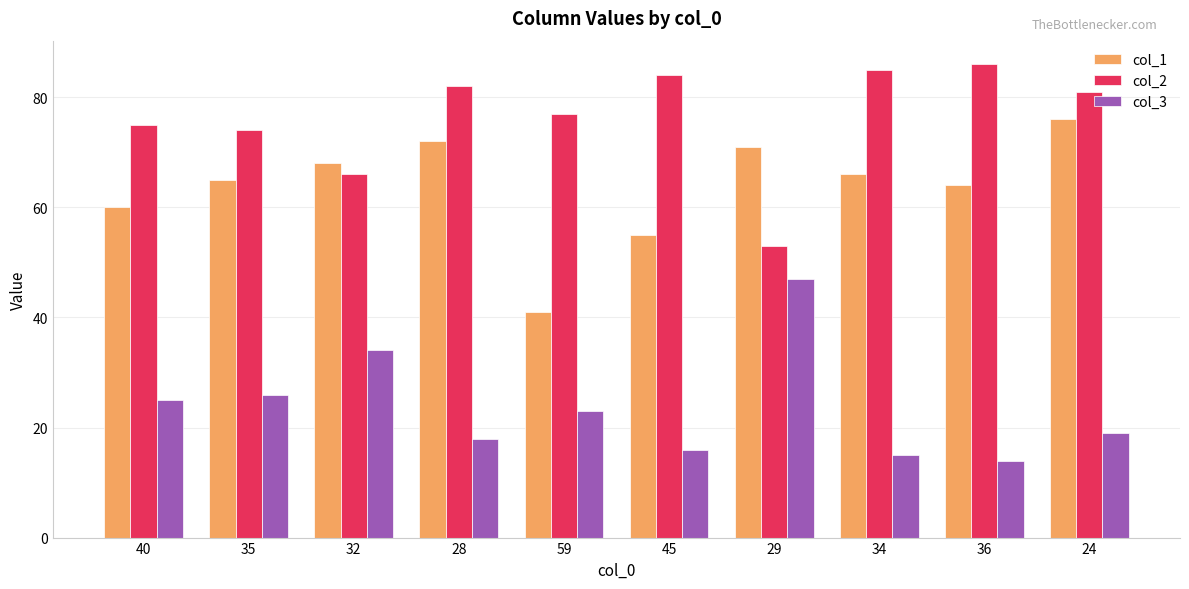

What is the sum of all col_3 values?

237